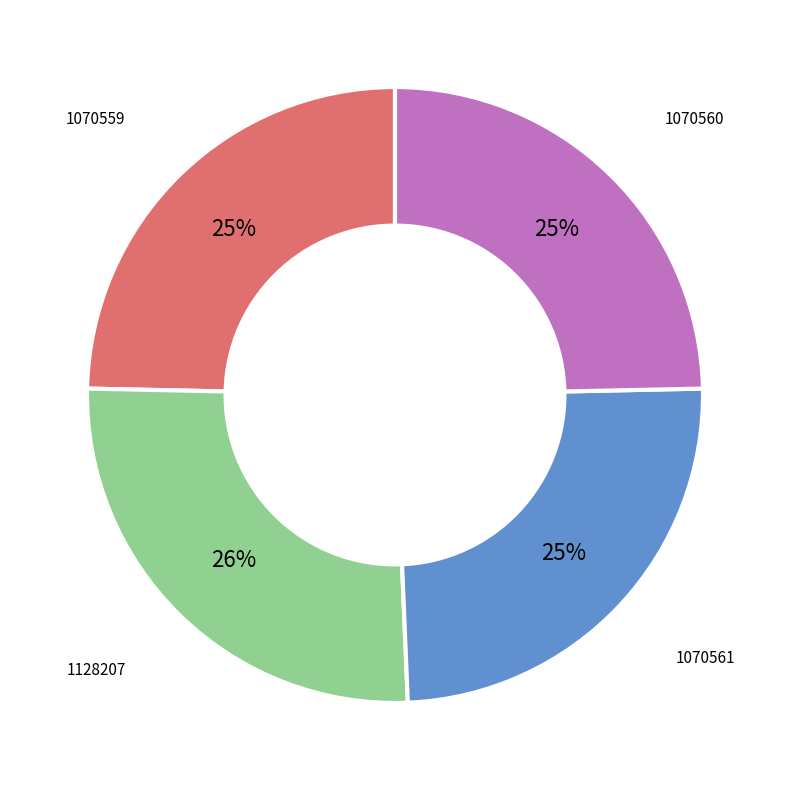

How many slices are in this pie chart?

4